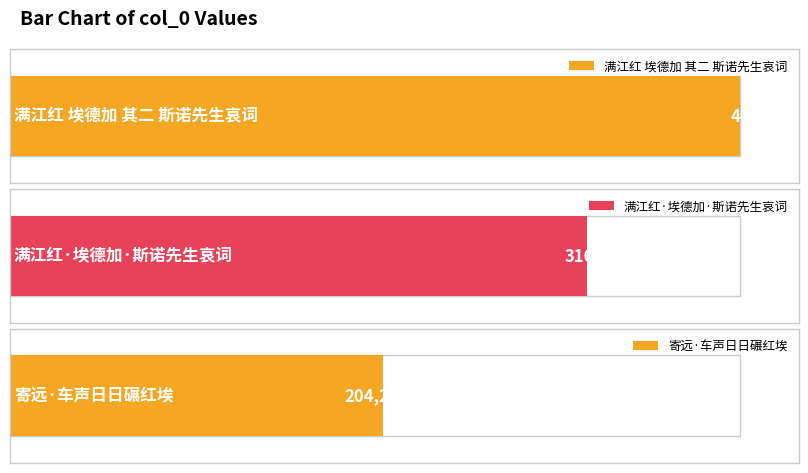

What position from the right is 寄远·车声日日碾红埃?

1